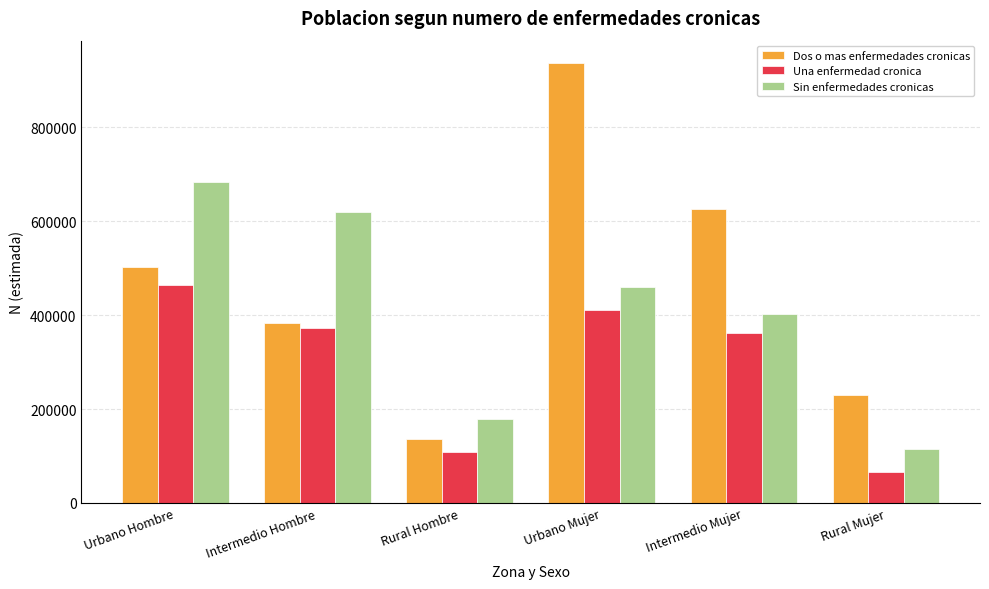

Count the Sin enfermedades cronicas values in the range 178690 to 620568.

4